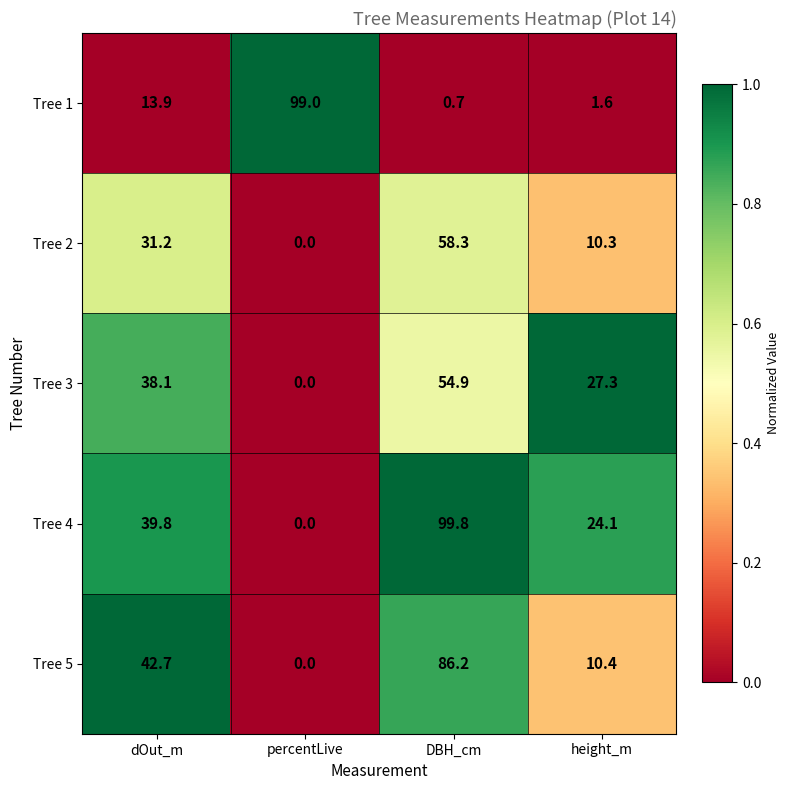

Reading right to left, what are all the values shown in this chart?

Tree 1: height_m=1.6	DBH_cm=0.7	percentLive=99.0	dOut_m=13.9
Tree 2: height_m=10.3	DBH_cm=58.3	percentLive=0.0	dOut_m=31.2
Tree 3: height_m=27.3	DBH_cm=54.9	percentLive=0.0	dOut_m=38.1
Tree 4: height_m=24.1	DBH_cm=99.8	percentLive=0.0	dOut_m=39.8
Tree 5: height_m=10.4	DBH_cm=86.2	percentLive=0.0	dOut_m=42.7